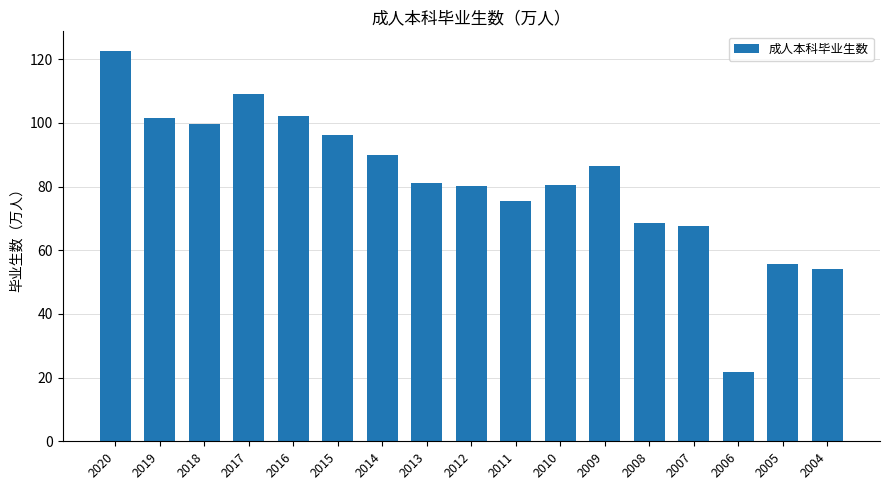

How many data points are above 81?

9